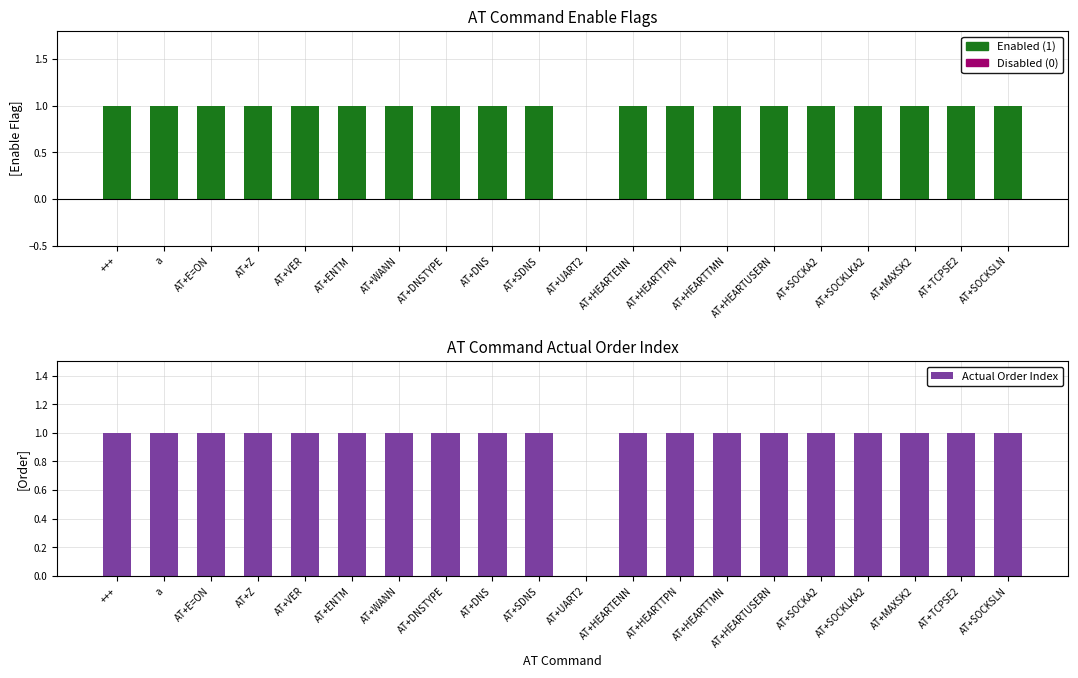

Count the Actual Order Index values in the range 1 to 2.

19